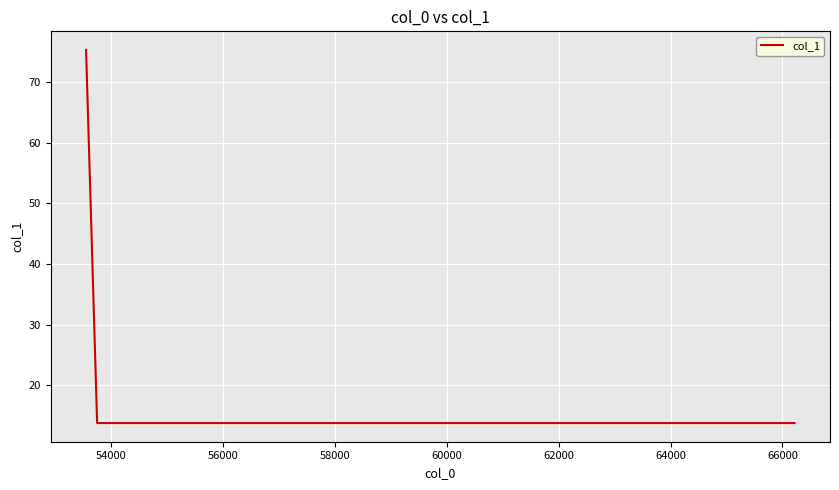

True or false: the data has more than 1 interior local peaks.

False